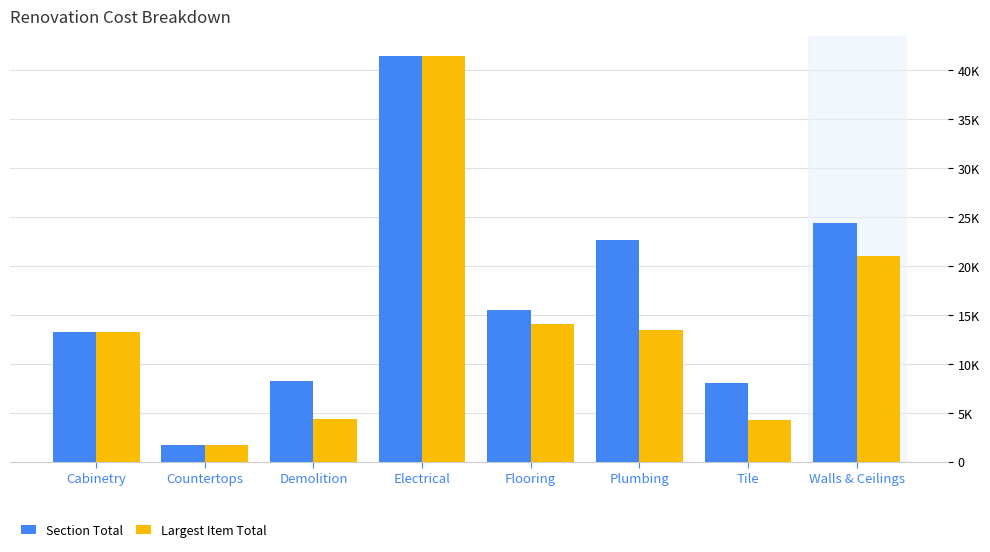

The Largest Item Total series shows 22163.5 at Cabinetry. True or false?

False